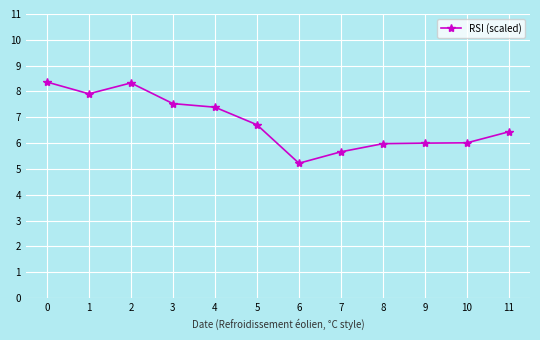

True or false: the data shows 7.5 at 3.

True